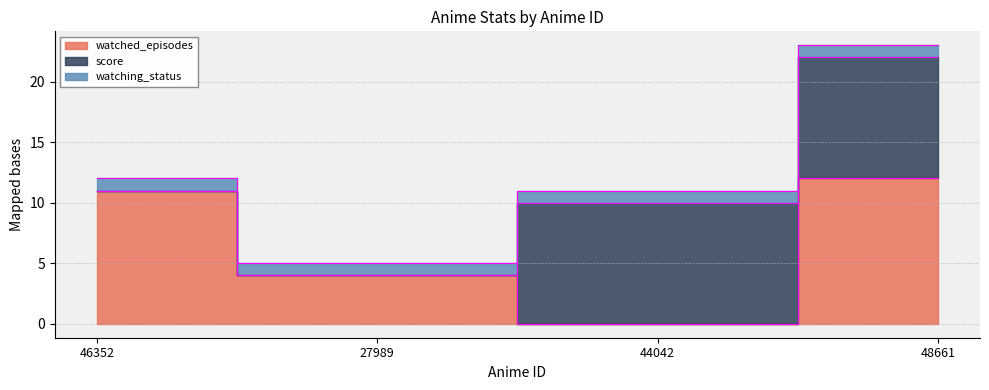

What is the value of the watched_episodes point at the 4th from the left?

12